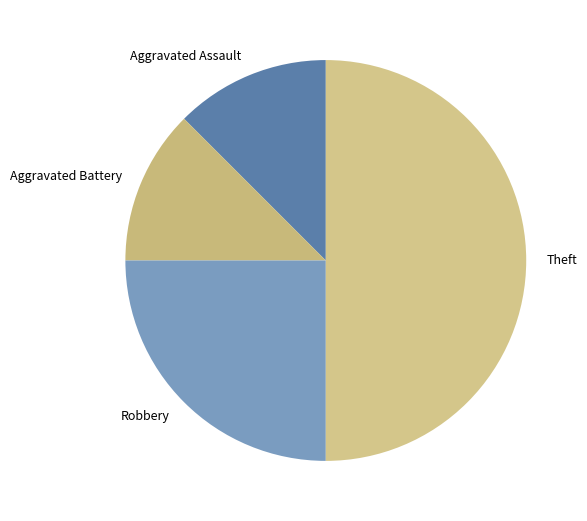

Between Aggravated Battery and Theft, which is larger?

Theft